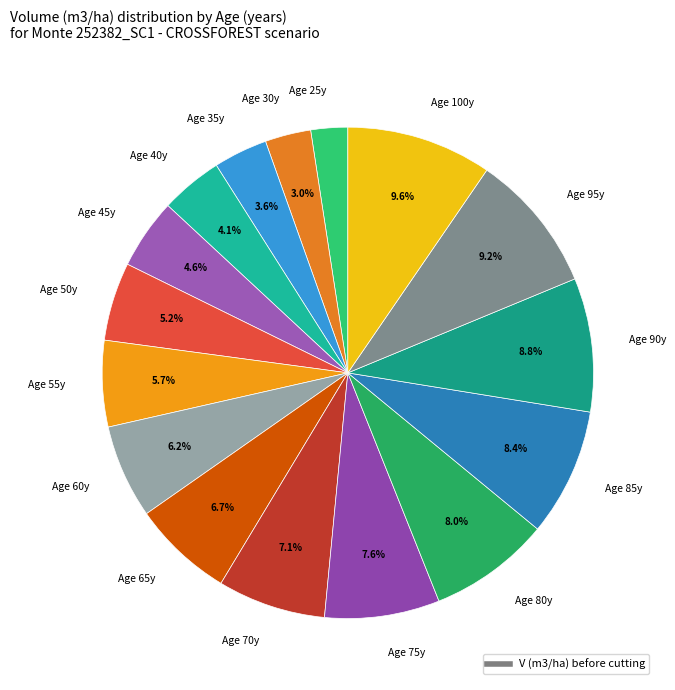

Between Age 65y and Age 40y, which is larger?

Age 65y